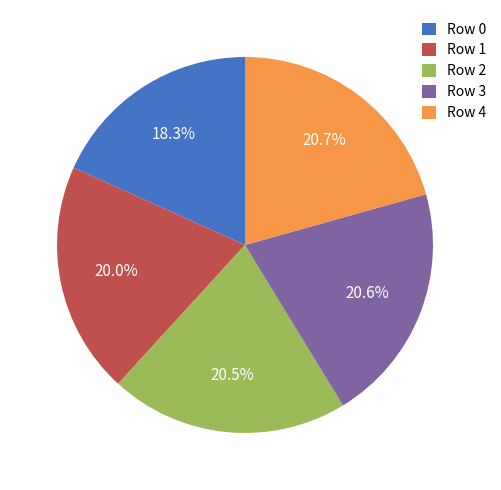

Does any single category account for the majority?

No